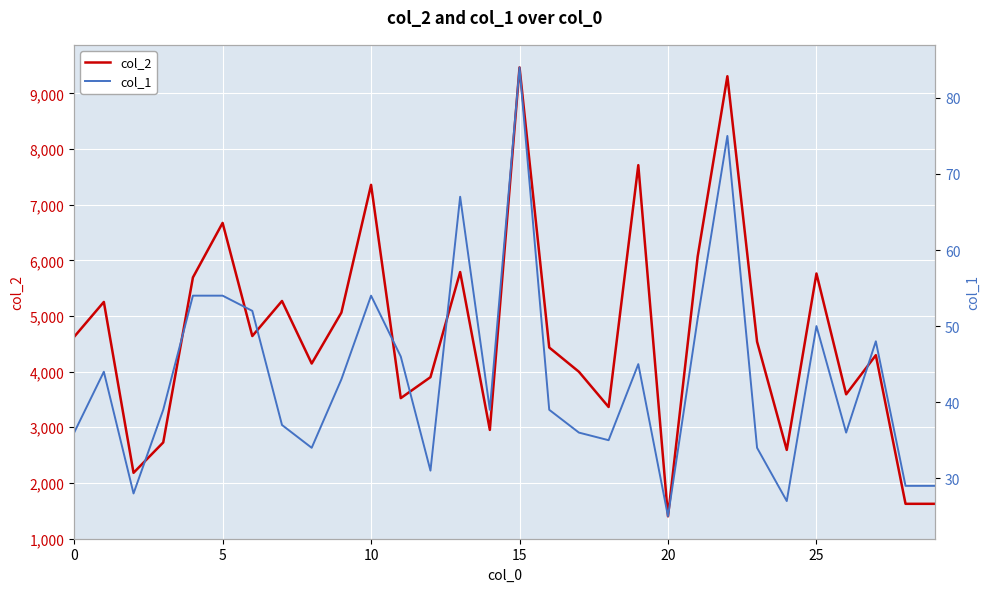

Reading right to left, extract all data points from this chart.

col_2: 1624	1624	4295	3592	5763	2593	4538	9308	6070	1400	7710	3364	3997	4433	9466	2952	5789	3900	3523	7356	5060	4145	5269	4639	6672	5692	2727	2181	5252	4625
col_1: 29	29	48	36	50	27	34	75	51	25	45	35	36	39	84	39	67	31	46	54	43	34	37	52	54	54	39	28	44	36